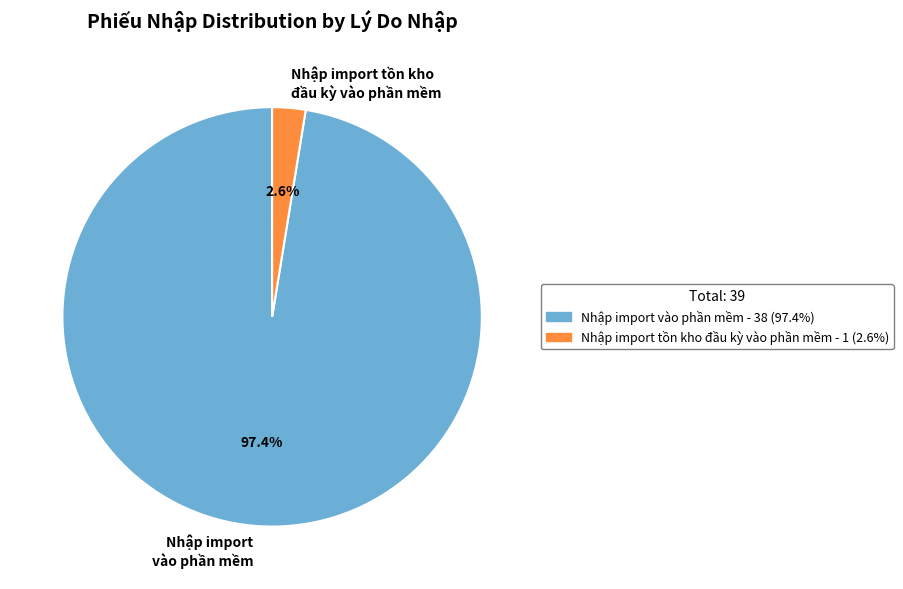

Which slice is the smallest?

Nhập import tồn kho đầu kỳ vào phần mềm